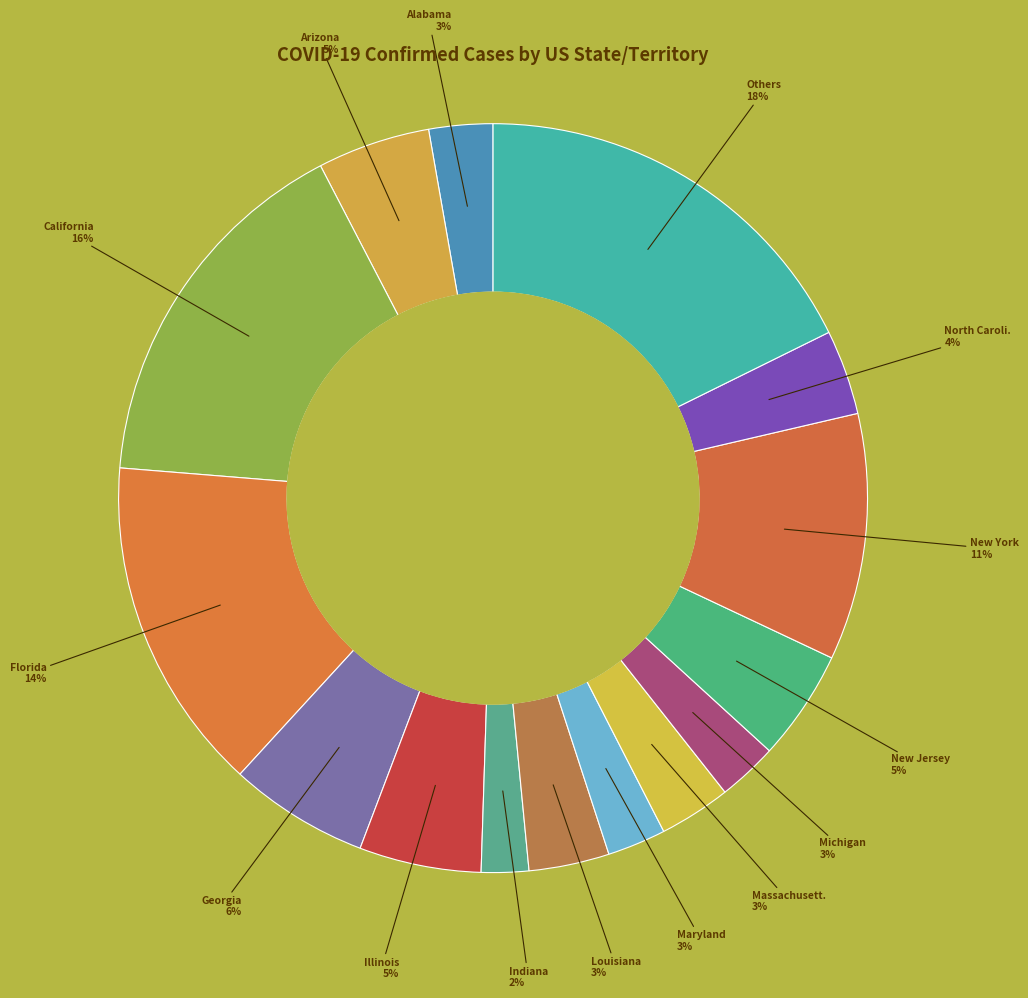

How many slices are in this pie chart?

15